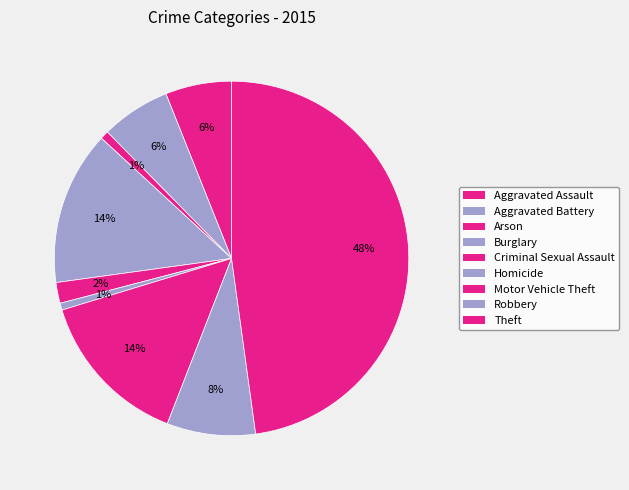

Which has a higher value, Aggravated Assault or Burglary?

Burglary